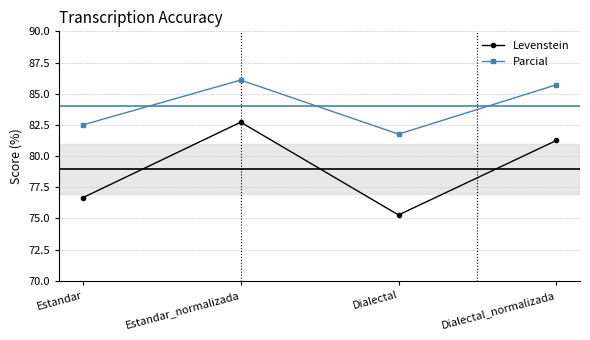

True or false: Parcial and Levenstein intersect in this chart.

False